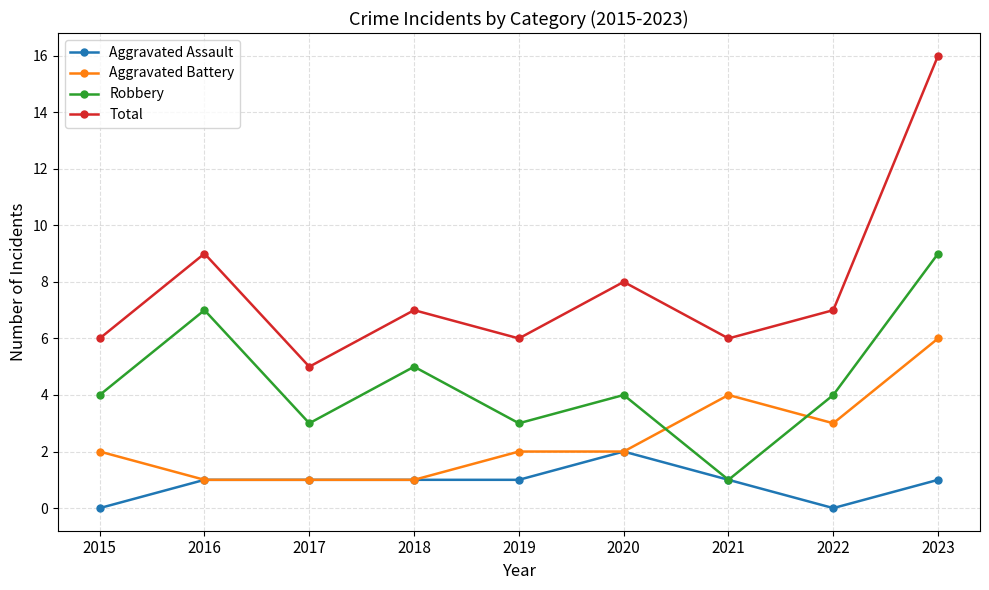

Does the chart display data point markers on the line(s)?

Yes